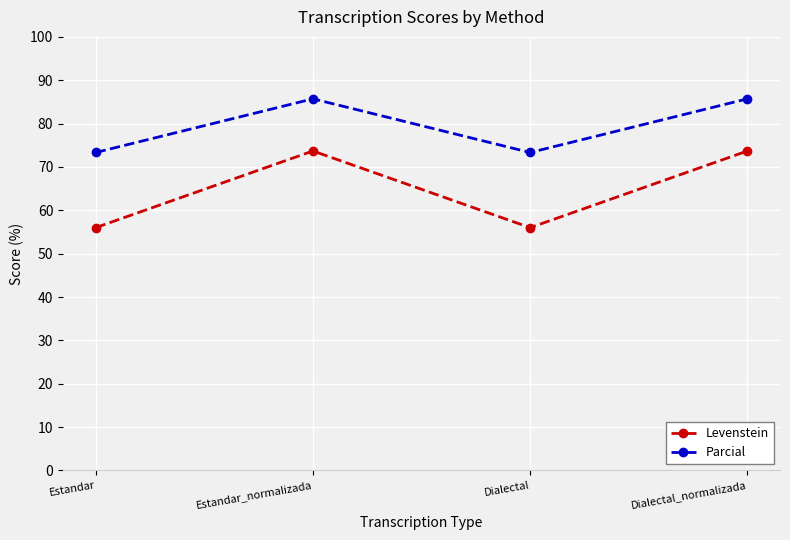

How many distinct data groups are displayed?

2